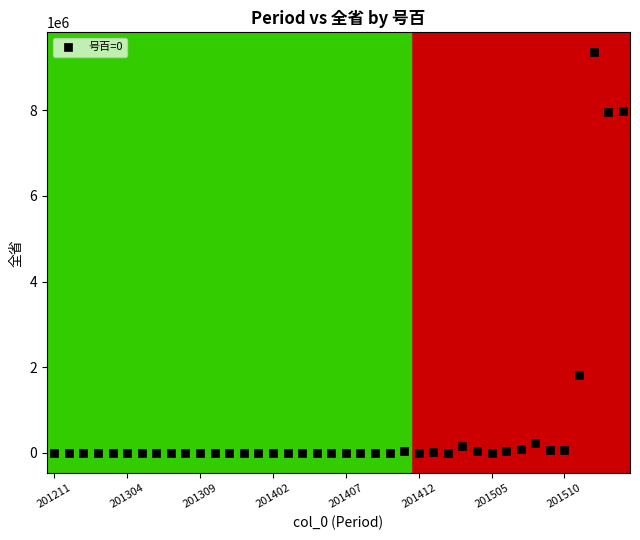

What is the range of Y values (max minus min)?

9353236.2